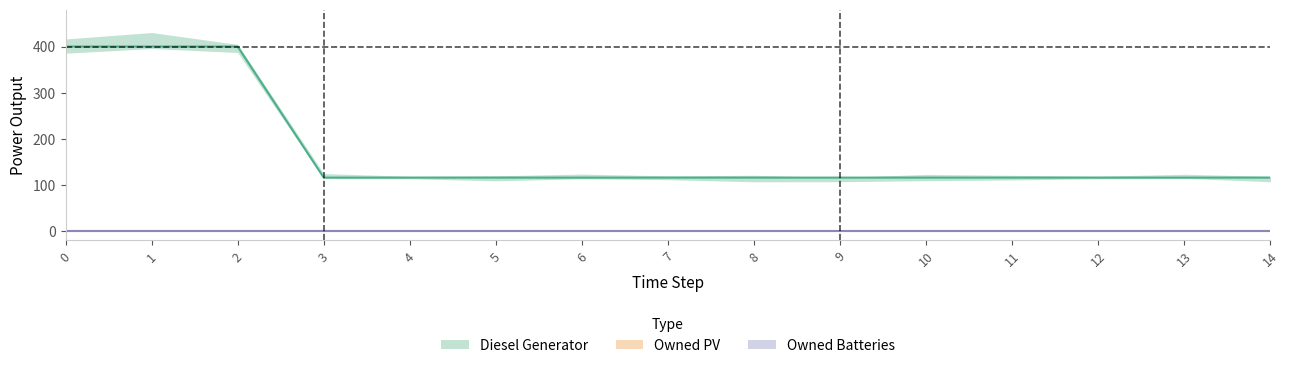

True or false: Owned PV has more than 2 interior local peaks.

False